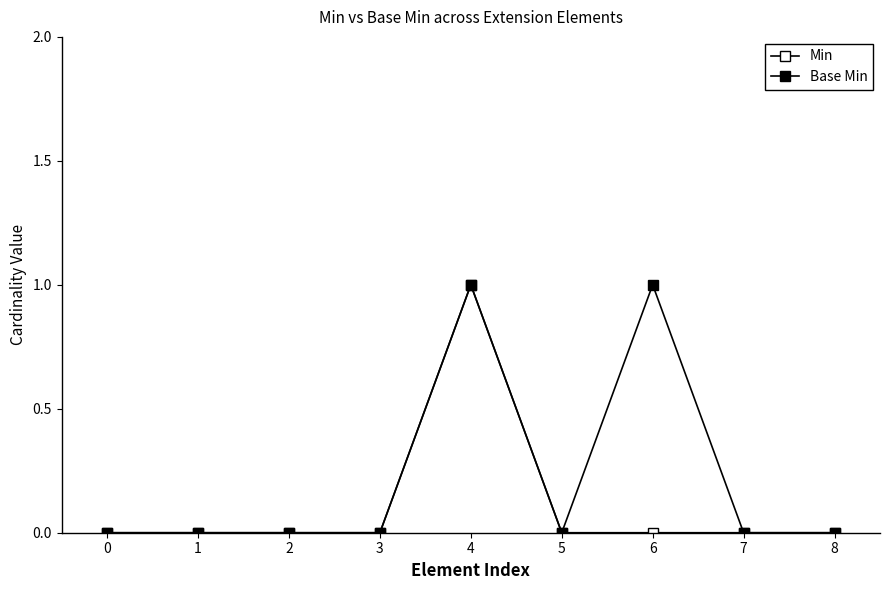

What is the highest value of the Min series?

1